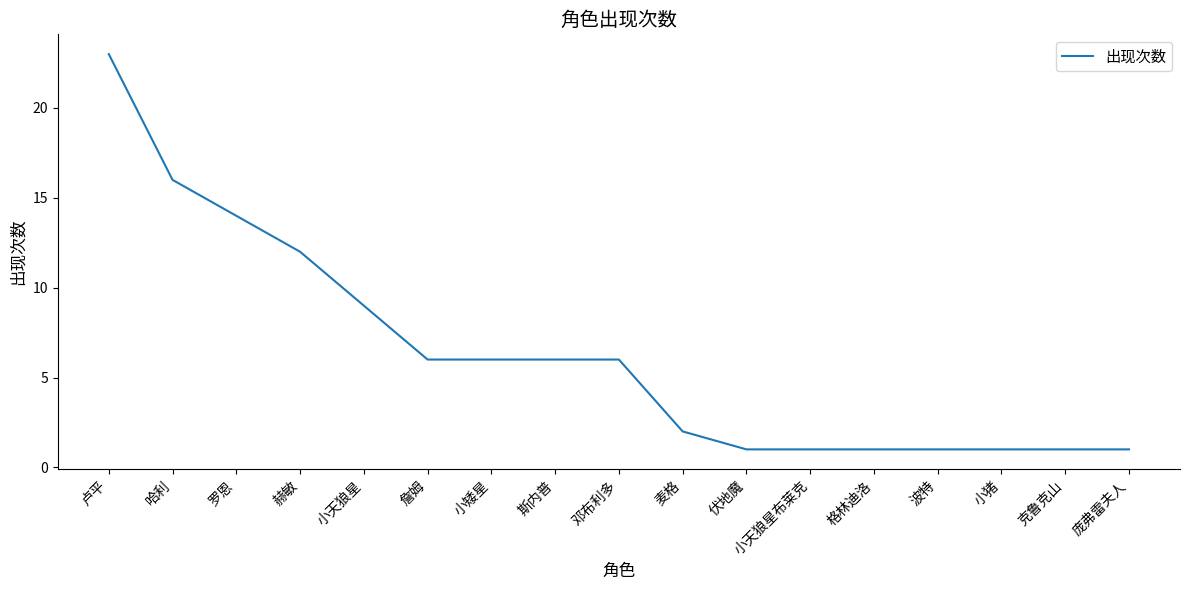

The chart shows a value of 0 at 格林迪洛. True or false?

False